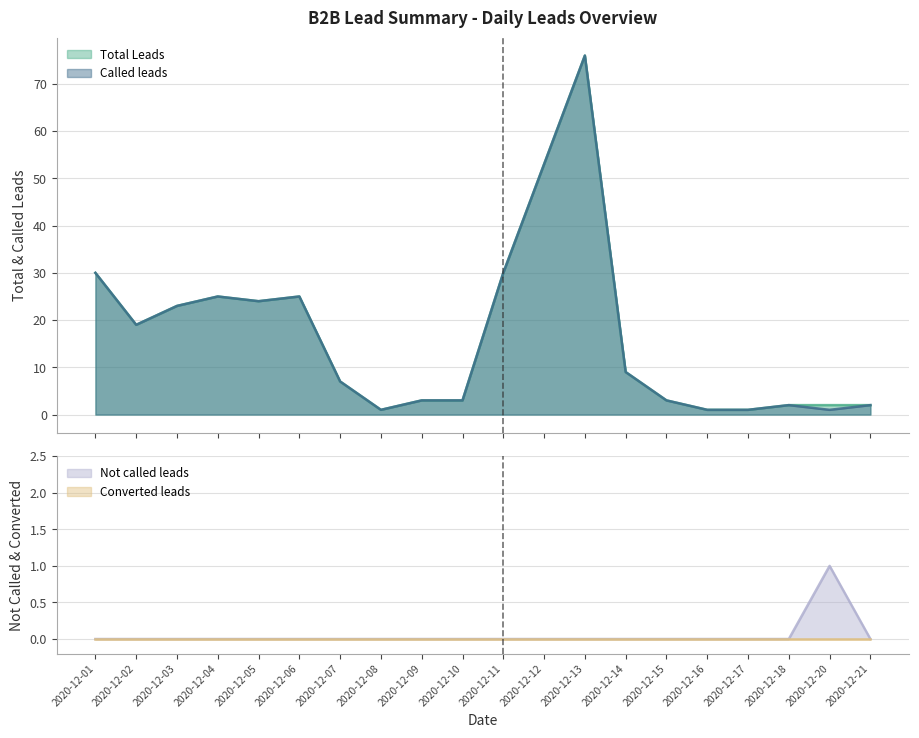

How many data points does each series have?

20